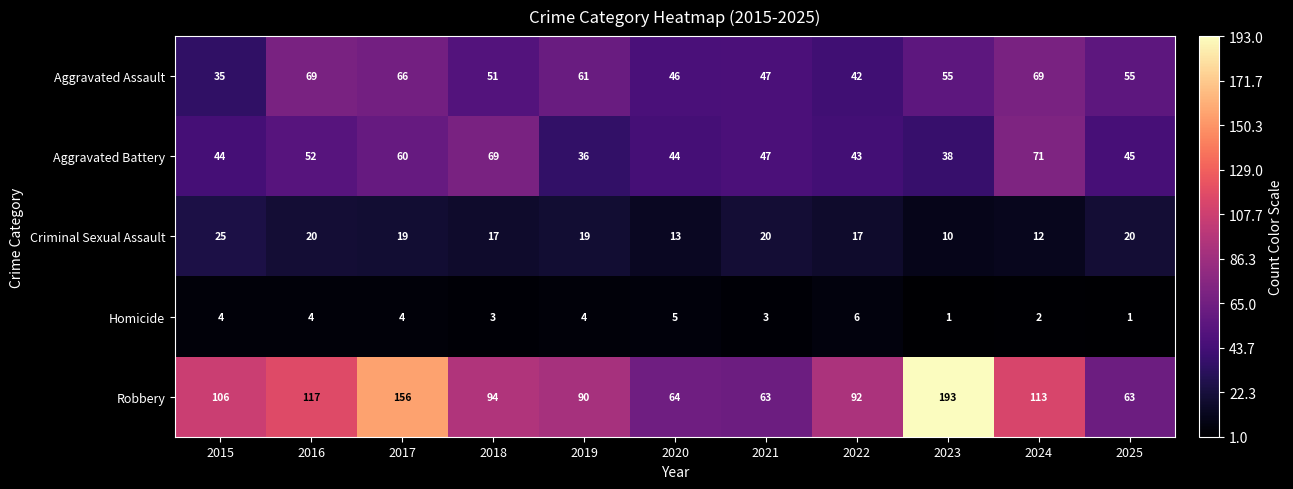

What is the difference between the maximum and minimum values in the Aggravated Battery series?

35